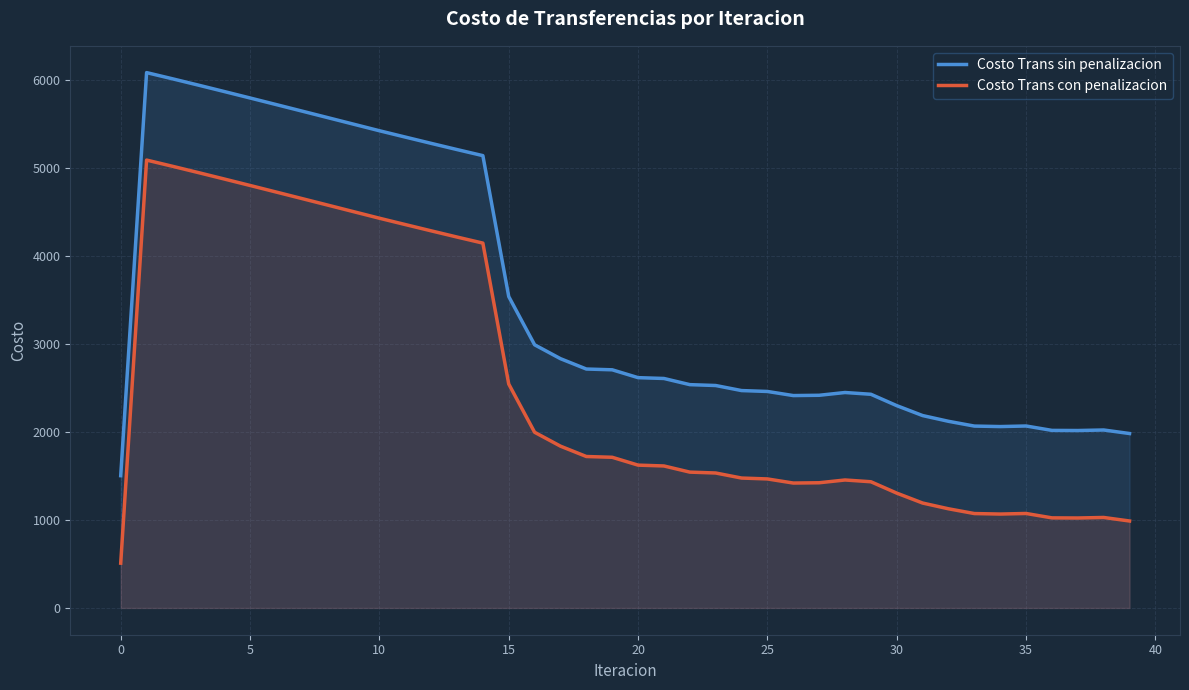

How many values in the Costo Trans sin penalizacion series exceed 2617?

20